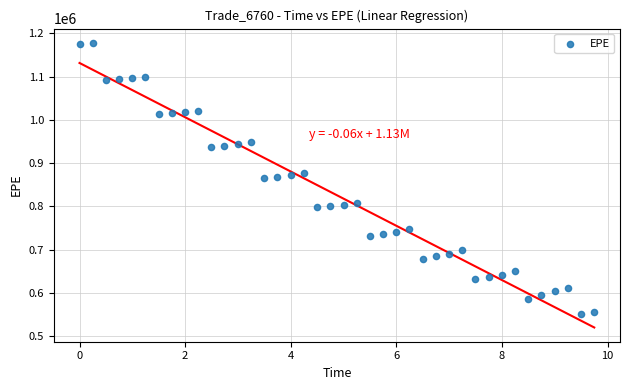

What is the range of Y values (max minus min)?

628232